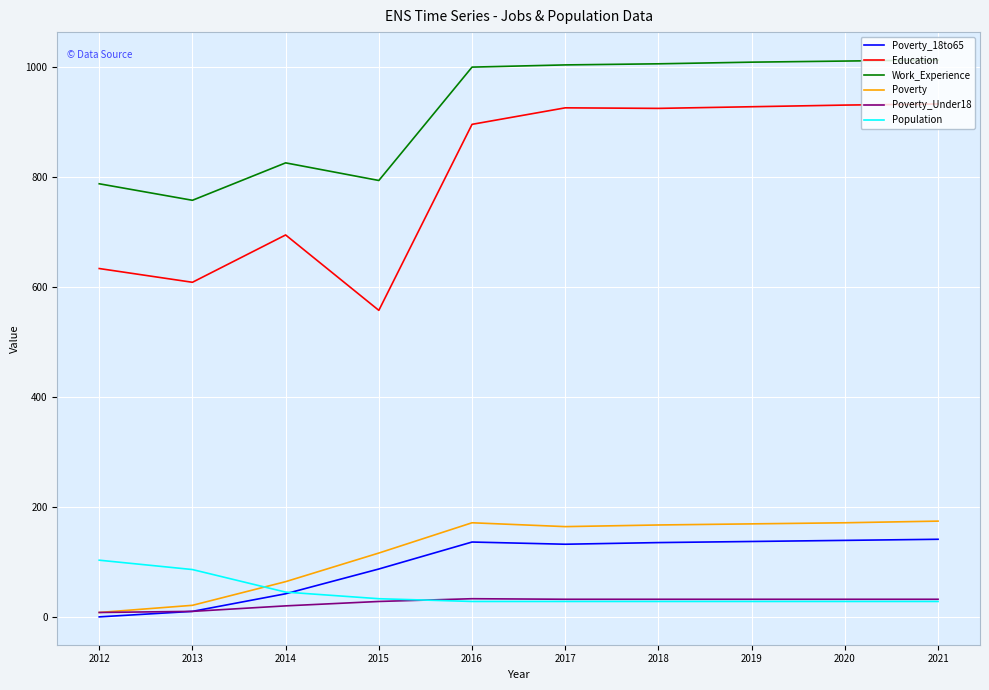

At which label does Population reach its peak?

2012